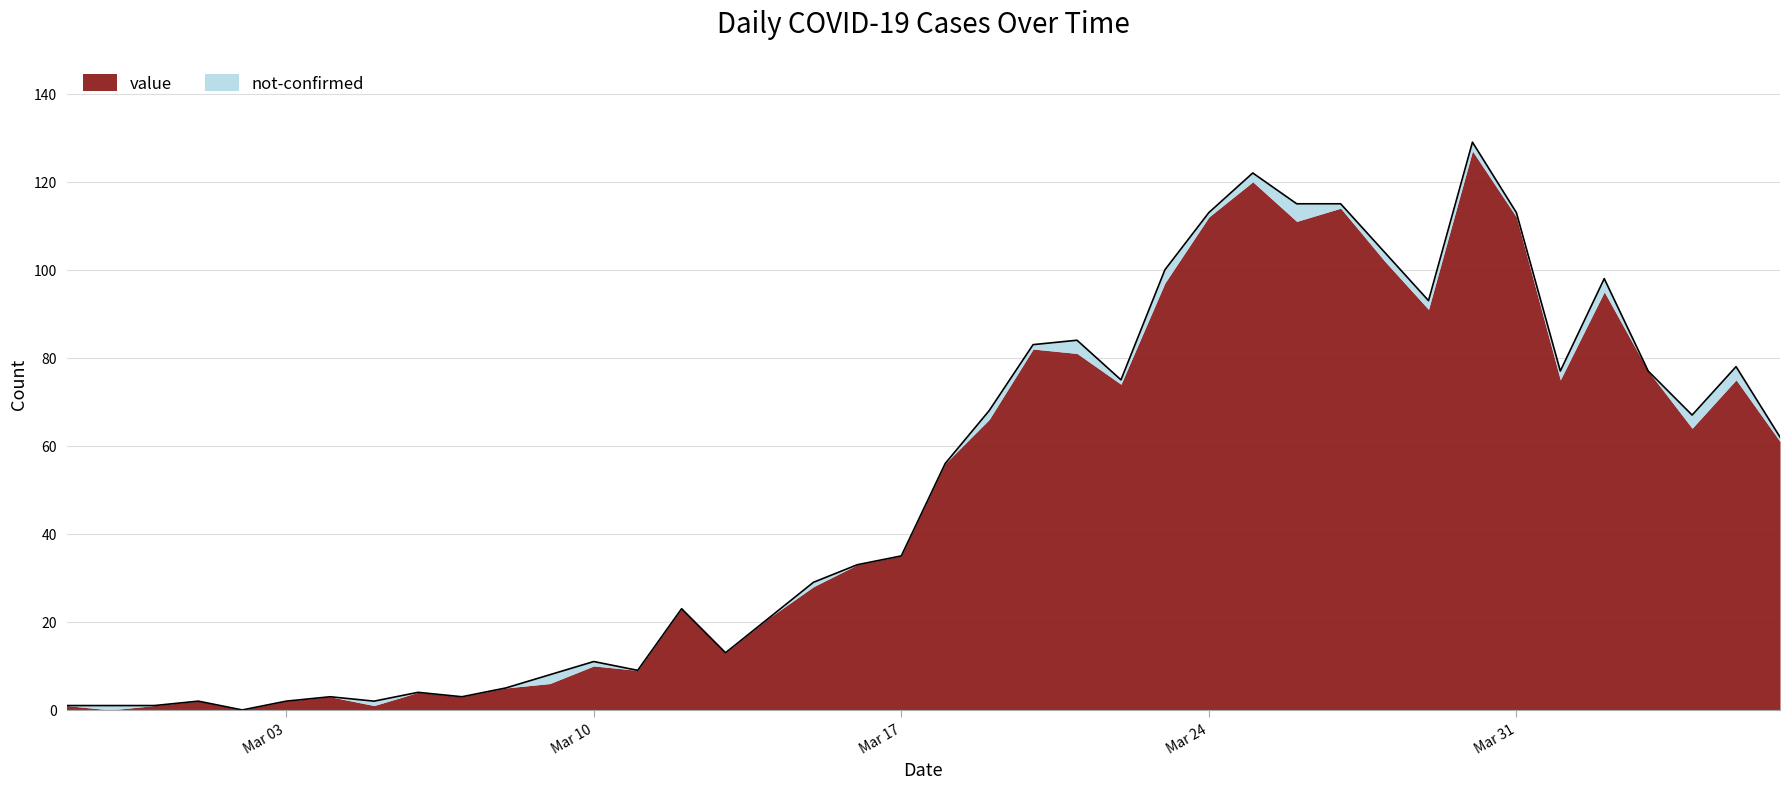

Approximately how many times larger is the value at 2020-03-27 compared to 2020-03-14?

5.5